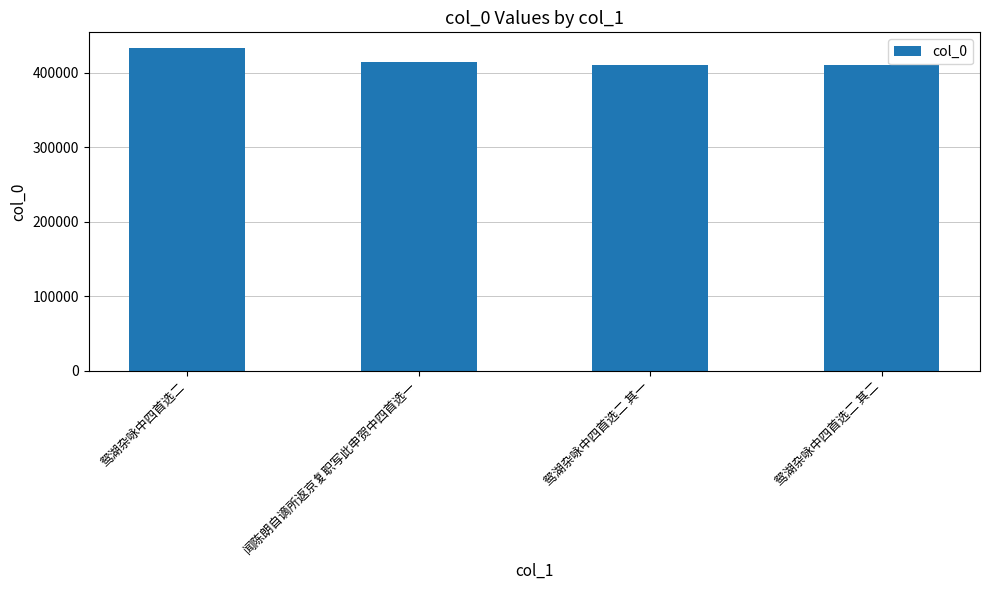

What is the minimum value shown in the chart?

411041